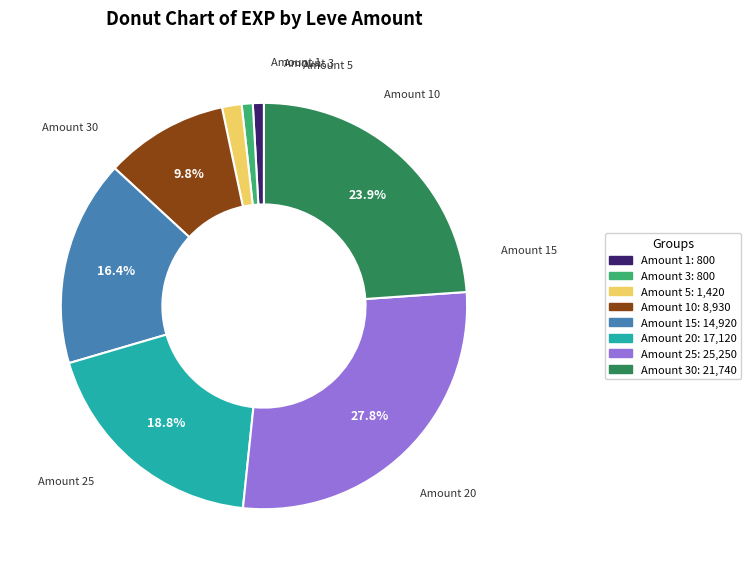

Does any single category account for the majority?

No